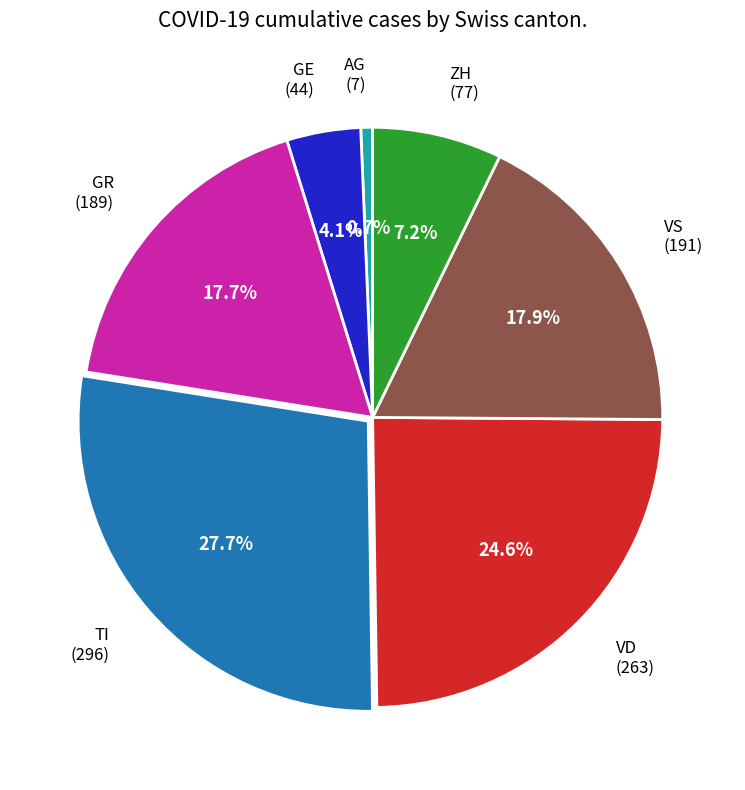

Approximately how many times larger is the value at VS compared to GR?

1.0